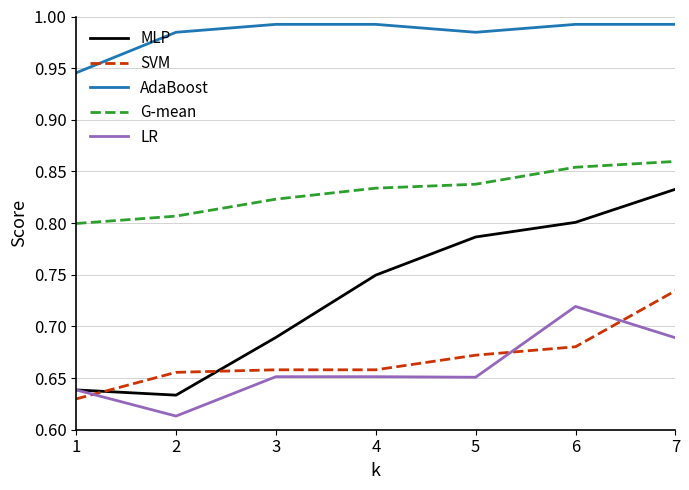

True or false: SVM and G-mean intersect in this chart.

False